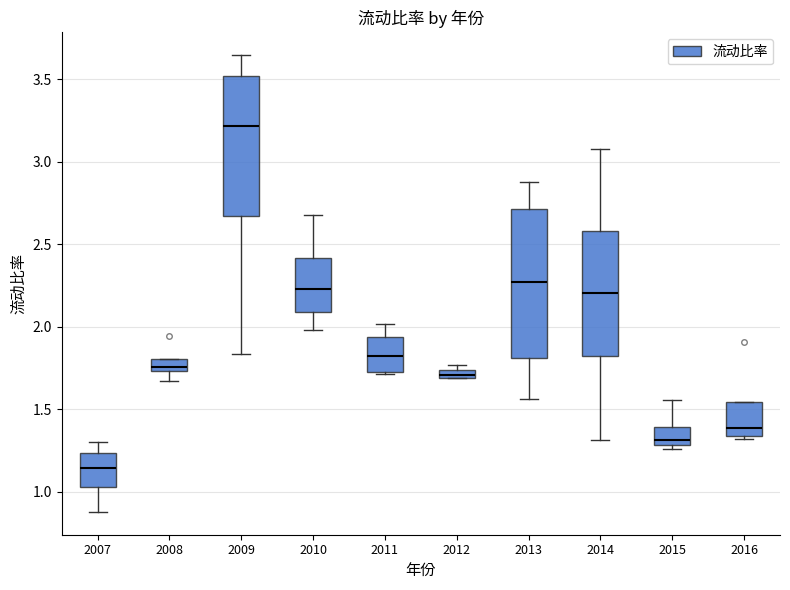

Which box has the lowest median line?

2007